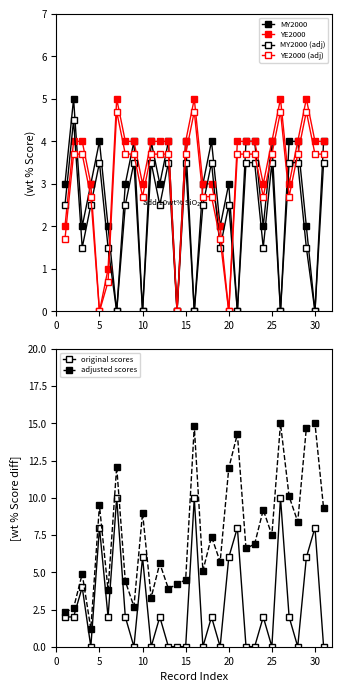

What is the maximum value for original scores?

10.0